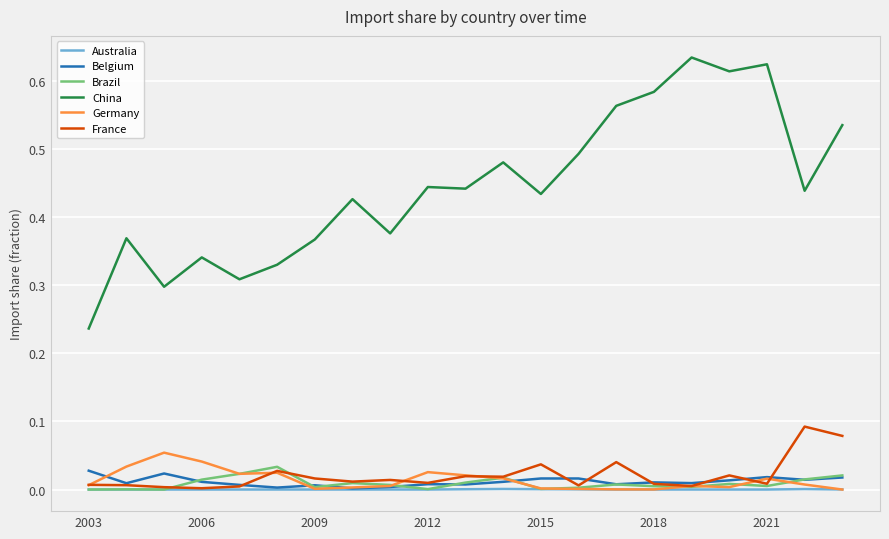

Which series has the largest total across all categories?

China